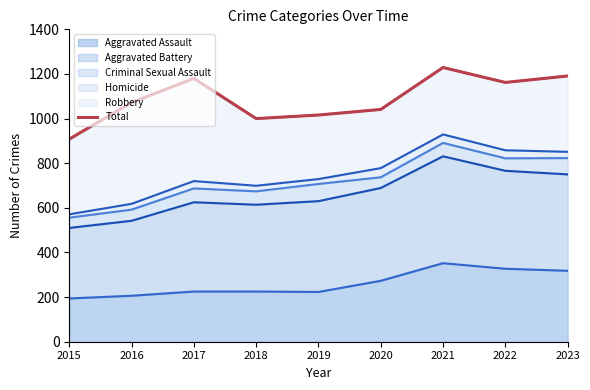

What is the ratio of the value at 2022 to the value at 2020?

1.1